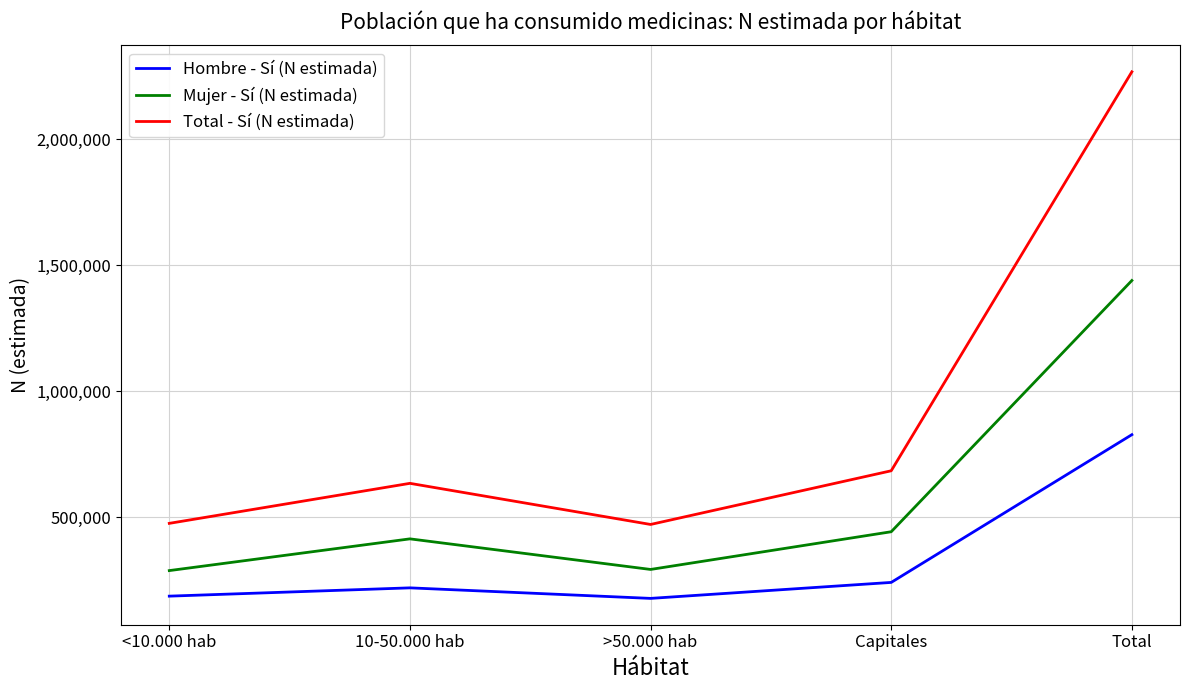

True or false: Total - Sí (N estimada) and Mujer - Sí (N estimada) intersect in this chart.

False